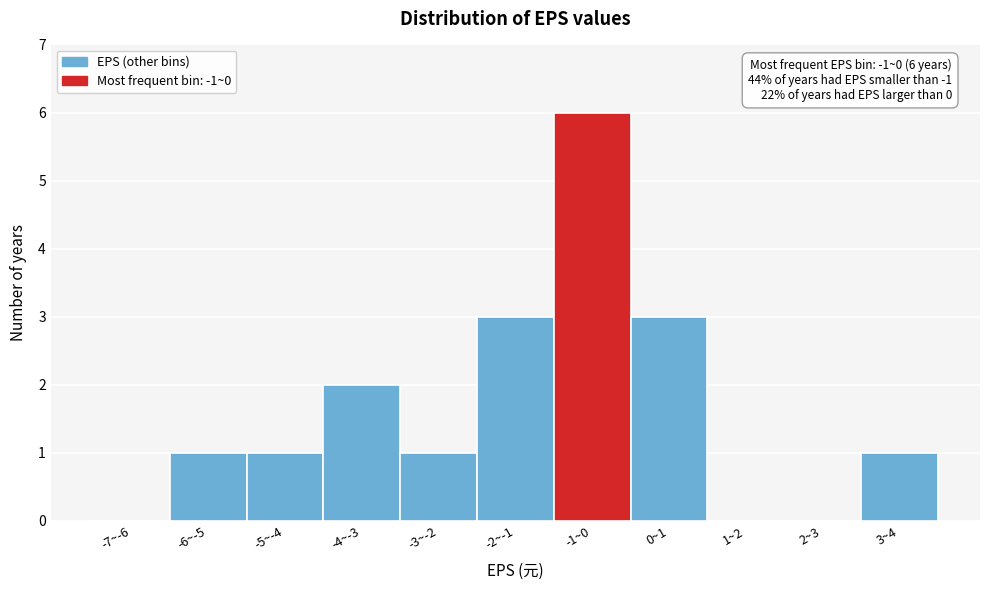

Reading left to right, list all the values displayed in this chart.

-7~-6=0	-6~-5=1	-5~-4=1	-4~-3=2	-3~-2=1	-2~-1=3	-1~0=6	0~1=3	1~2=0	2~3=0	3~4=1